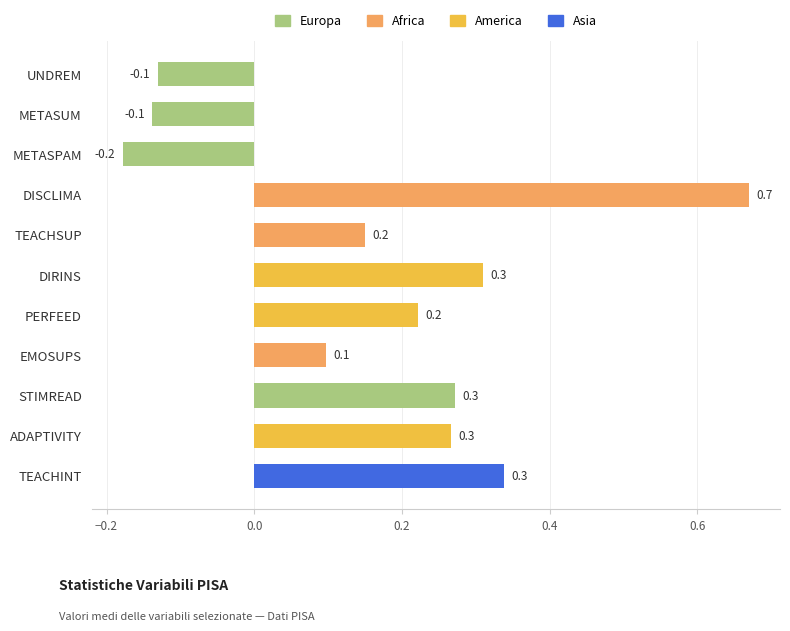

Reading bottom to top, extract all data points from this chart.

TEACHINT=0.3	ADAPTIVITY=0.3	STIMREAD=0.3	EMOSUPS=0.1	PERFEED=0.2	DIRINS=0.3	TEACHSUP=0.2	DISCLIMA=0.7	METASPAM=-0.2	METASUM=-0.1	UNDREM=-0.1